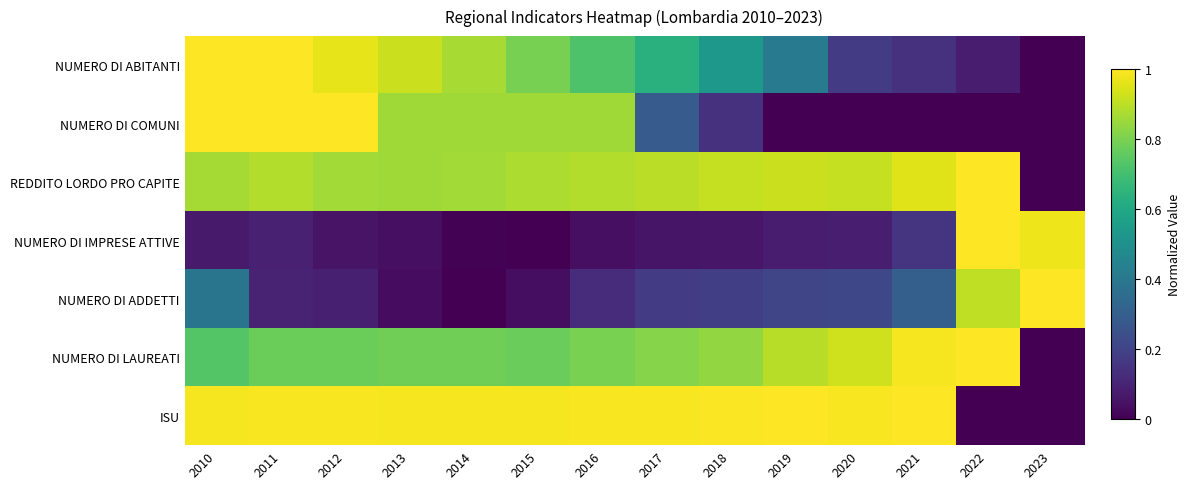

Reading left to right, extract all data points from this chart.

NUMERO DI ABITANTI: 2010=1.0	2011=1.0	2012=1.0	2013=0.9	2014=0.9	2015=0.8	2016=0.7	2017=0.6	2018=0.5	2019=0.4	2020=0.2	2021=0.1	2022=0.1	2023=0.0
NUMERO DI COMUNI: 2010=1.0	2011=1.0	2012=1.0	2013=0.9	2014=0.9	2015=0.9	2016=0.9	2017=0.3	2018=0.1	2019=0.0	2020=0.0	2021=0.0	2022=0.0	2023=0.0
REDDITO LORDO PRO CAPITE: 2010=0.9	2011=0.9	2012=0.9	2013=0.9	2014=0.9	2015=0.9	2016=0.9	2017=0.9	2018=0.9	2019=0.9	2020=0.9	2021=1.0	2022=1.0	2023=0.0
NUMERO DI IMPRESE ATTIVE: 2010=0.1	2011=0.1	2012=0.1	2013=0.0	2014=0.0	2015=0.0	2016=0.0	2017=0.1	2018=0.1	2019=0.1	2020=0.1	2021=0.2	2022=1.0	2023=1.0
NUMERO DI ADDETTI: 2010=0.4	2011=0.1	2012=0.1	2013=0.0	2014=0.0	2015=0.0	2016=0.1	2017=0.2	2018=0.2	2019=0.2	2020=0.2	2021=0.3	2022=0.9	2023=1.0
NUMERO DI LAUREATI: 2010=0.7	2011=0.8	2012=0.8	2013=0.8	2014=0.8	2015=0.8	2016=0.8	2017=0.8	2018=0.8	2019=0.9	2020=0.9	2021=1.0	2022=1.0	2023=0.0
ISU: 2010=1.0	2011=1.0	2012=1.0	2013=1.0	2014=1.0	2015=1.0	2016=1.0	2017=1.0	2018=1.0	2019=1.0	2020=1.0	2021=1.0	2022=0.0	2023=0.0